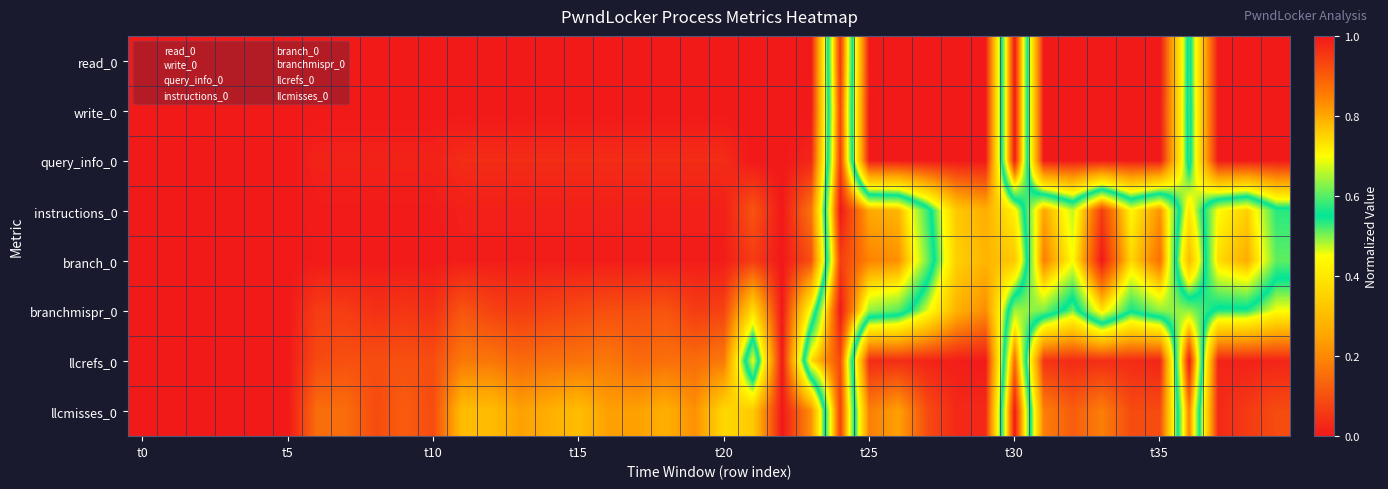

What is the greatest value displayed?

1.0